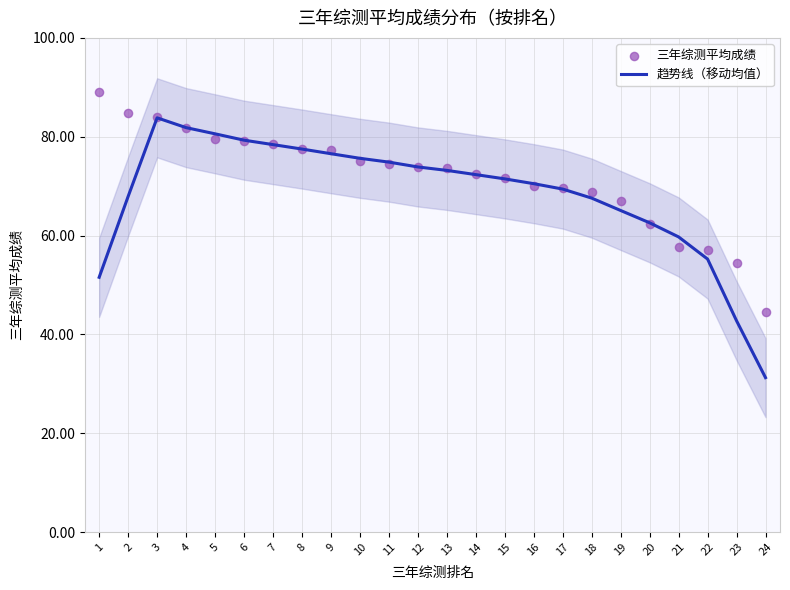

Which series contains the highest Y value?

三年综测平均成绩